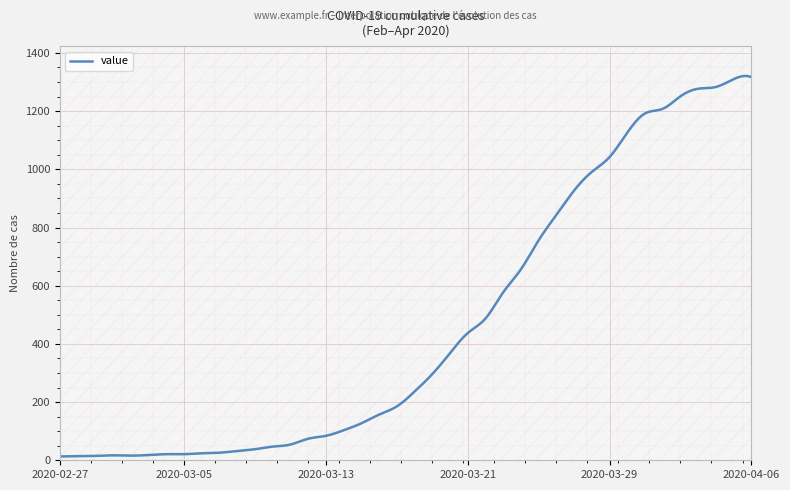

What is the maximum value shown in the chart?

1320.8